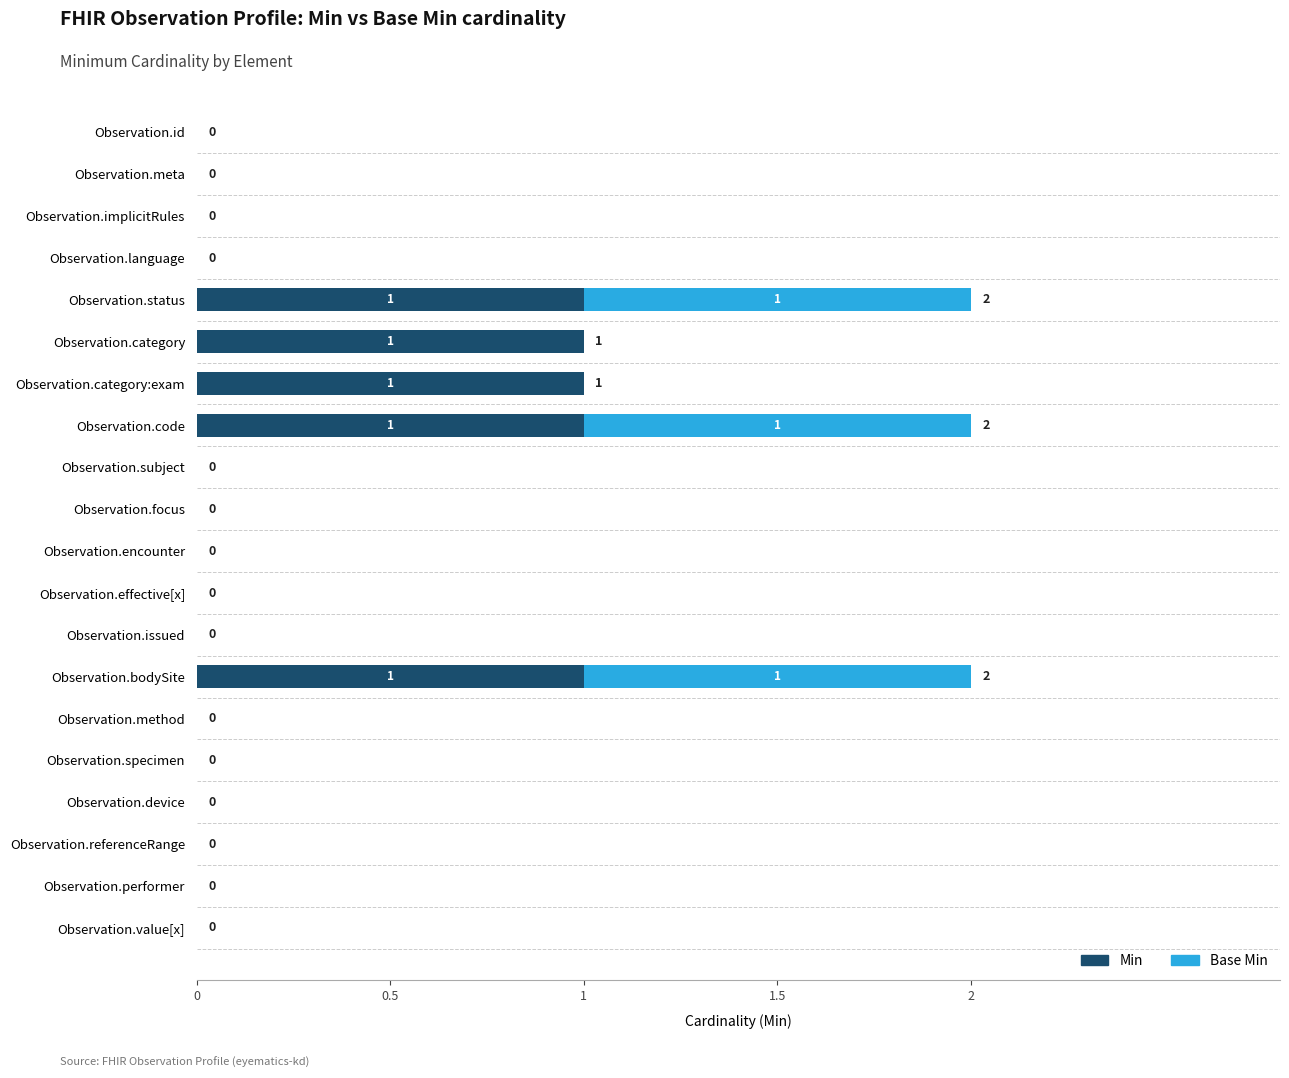

What is the sum of all Min values?

5